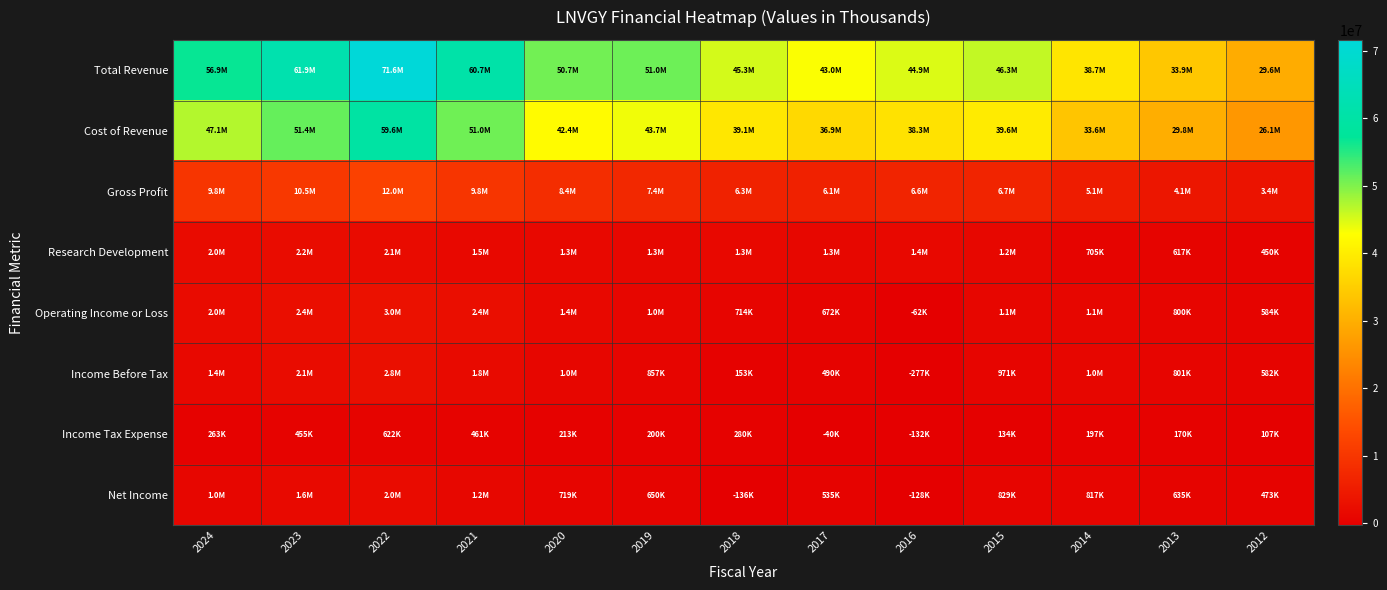

Reading left to right, list all the values displayed in this chart.

Total Revenue: 2024=56863800	2023=61946900	2022=71618200	2021=60742300	2020=50716300	2019=51037900	2018=45349900	2017=43034700	2016=44912100	2015=46295600	2014=38707100	2013=33873400	2012=29574400
Cost of Revenue: 2024=47060600	2023=51445800	2022=59569200	2021=50974400	2020=42359000	2019=43667300	2018=39077800	2017=36929200	2016=38288200	2015=39613800	2014=33643500	2013=29799500	2012=26128200
Gross Profit: 2024=9803200	2023=10501100	2022=12049000	2021=9767900	2020=8357300	2019=7370600	2018=6272100	2017=6105500	2016=6623900	2015=6681800	2014=5063600	2013=4073900	2012=3446200
Research Development: 2024=2027500	2023=2195300	2022=2073500	2021=1453900	2020=1335700	2019=1266300	2018=1273700	2017=1254300	2016=1398600	2015=1163600	2014=704900	2013=617300	2012=449900
Operating Income or Loss: 2024=1992900	2023=2444300	2022=2971300	2021=2441800	2020=1400400	2019=1049900	2018=714400	2017=672300	2016=-61800	2015=1108500	2014=1052100	2013=800000	2012=584100
Income Before Tax: 2024=1365500	2023=2136000	2022=2767700	2021=1774200	2020=1017700	2019=856700	2018=153200	2017=489900	2016=-276900	2015=971000	2014=1014200	2013=801300	2012=582400
Income Tax Expense: 2024=263100	2023=455200	2022=622400	2021=461200	2020=213200	2019=199500	2018=280000	2017=-40500	2016=-132300	2015=134400	2014=196700	2013=169700	2012=107000
Net Income: 2024=1010500	2023=1607700	2022=2029800	2021=1210800	2020=718900	2019=650100	2018=-135600	2017=535100	2016=-128100	2015=828700	2014=817200	2013=635100	2012=473000